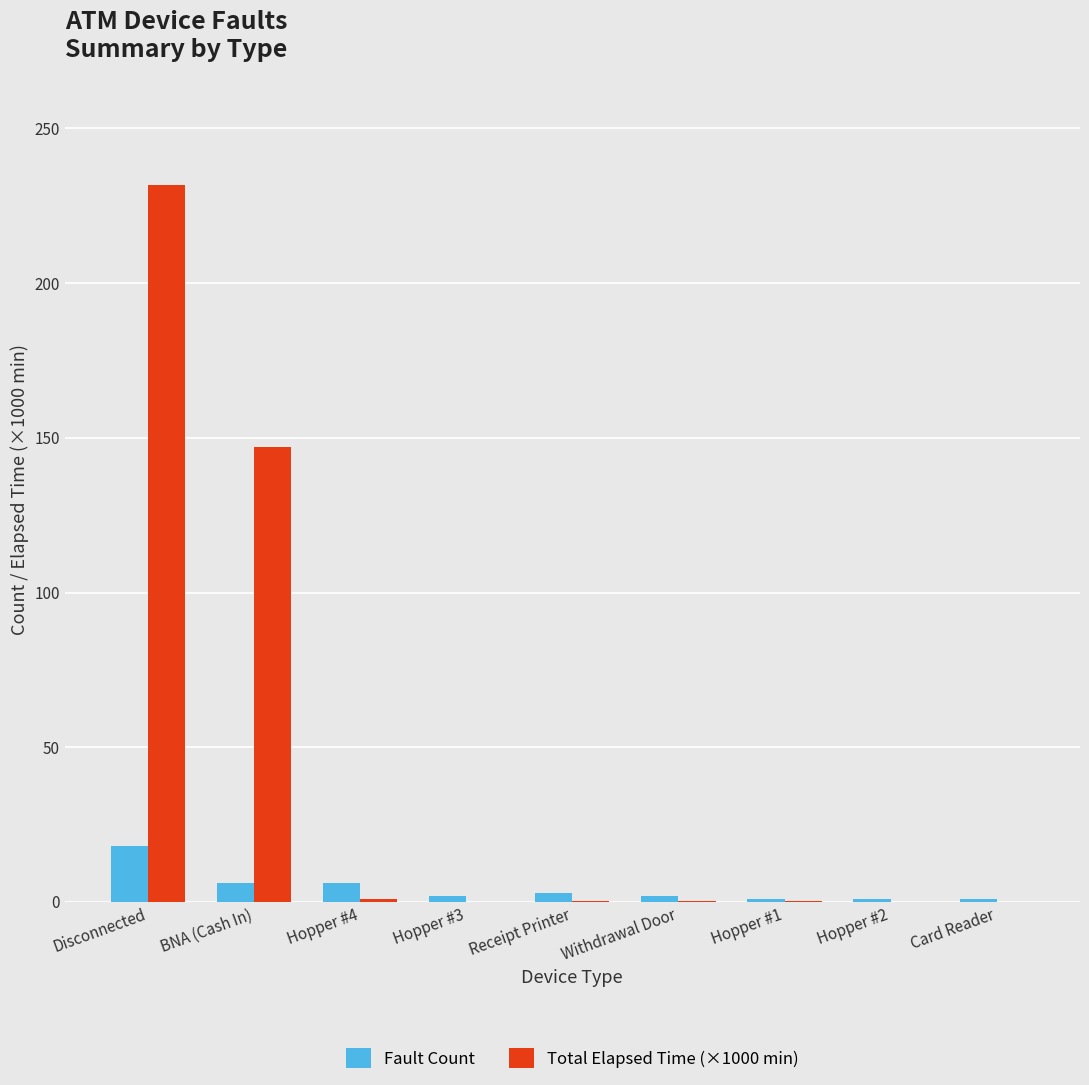

What is the sum of all Fault Count values?

40.0